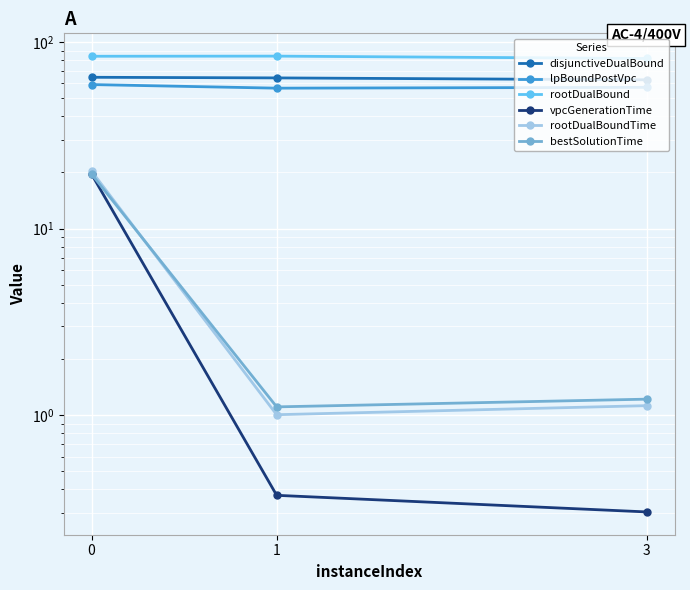

Which category has the highest value in the rootDualBound series?

1